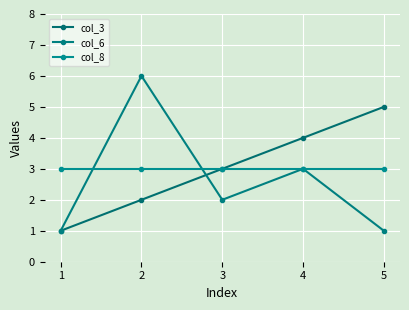

How many data points in col_3 are less than 3?

2